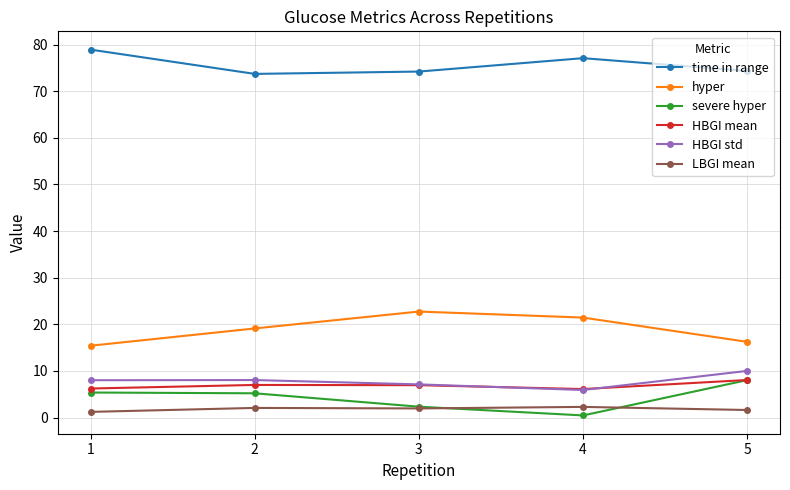

True or false: HBGI std and LBGI mean intersect in this chart.

False